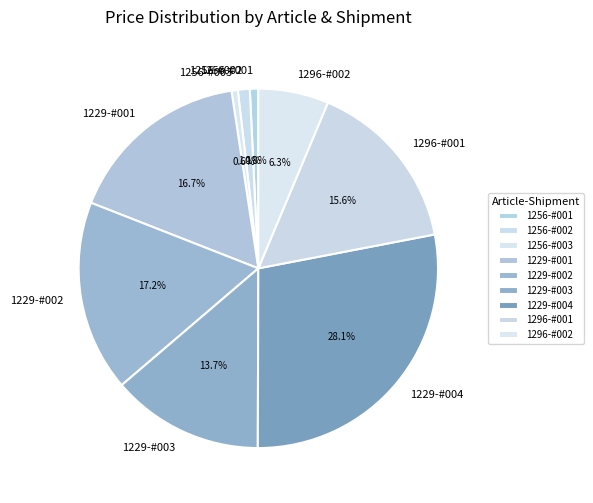

Is there any slice that represents more than half of the pie?

No